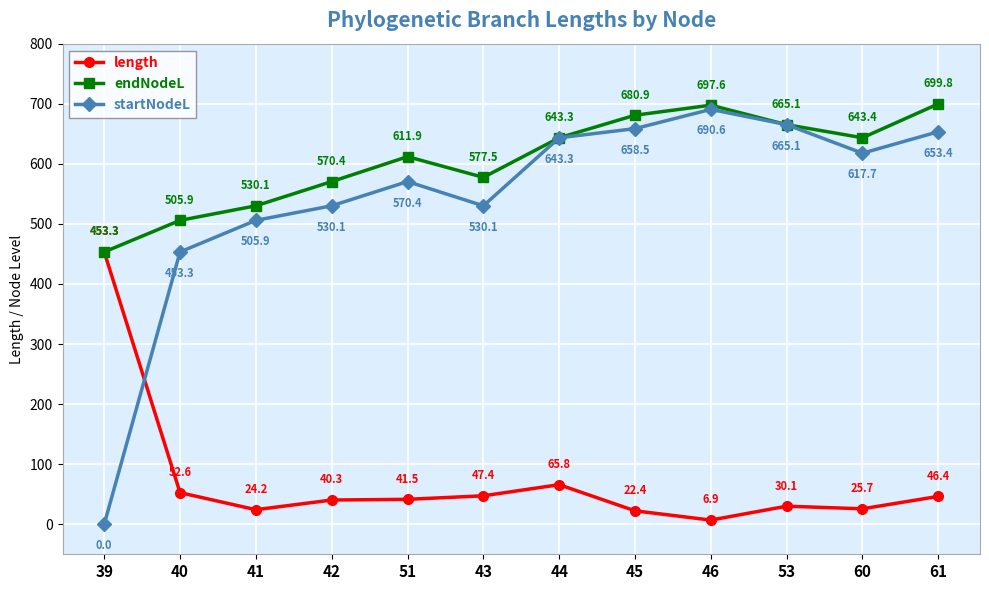

At how many categories does at least one series exceed 72?

12